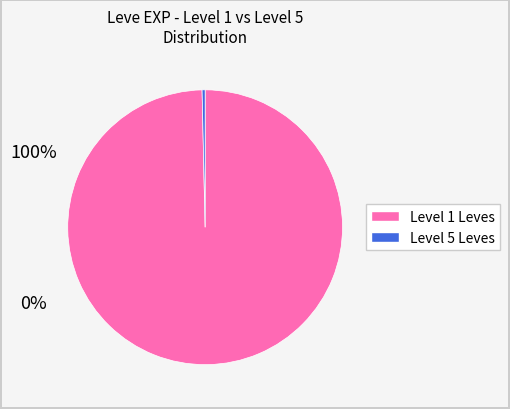

Is there a majority slice in this chart?

Yes